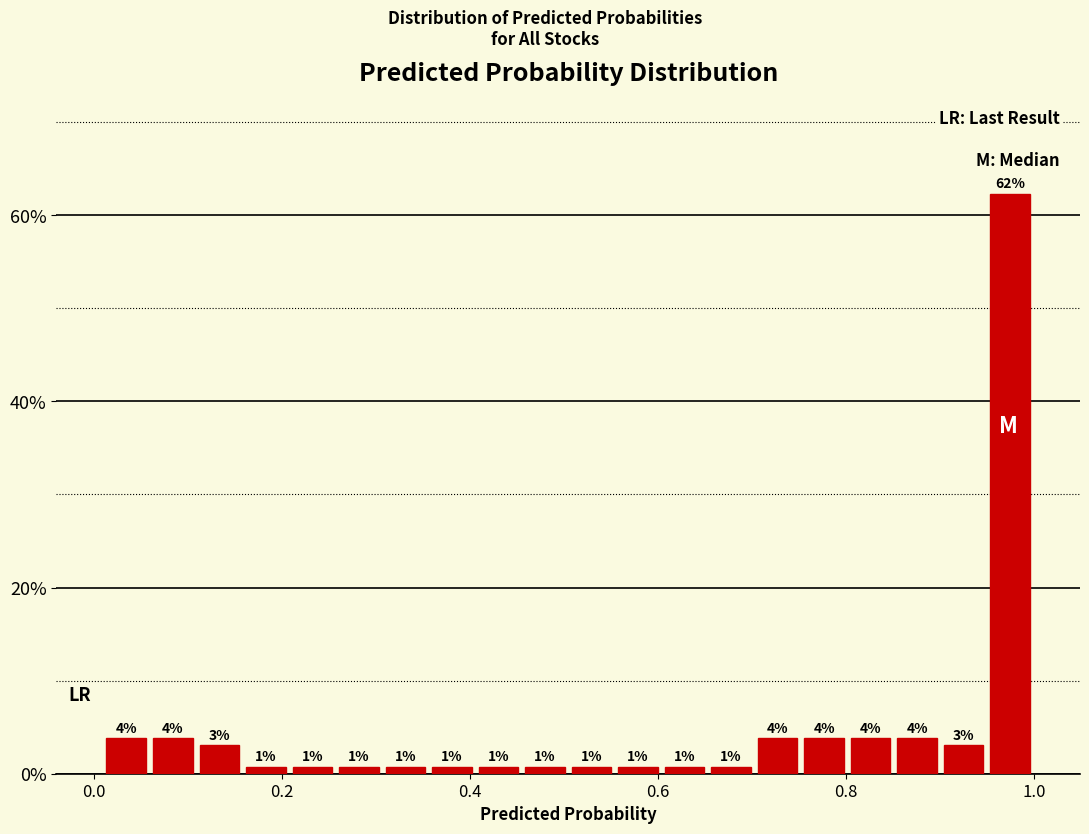

Read against the x-axis, roughly where is the centre of the tallest bar?

0.98